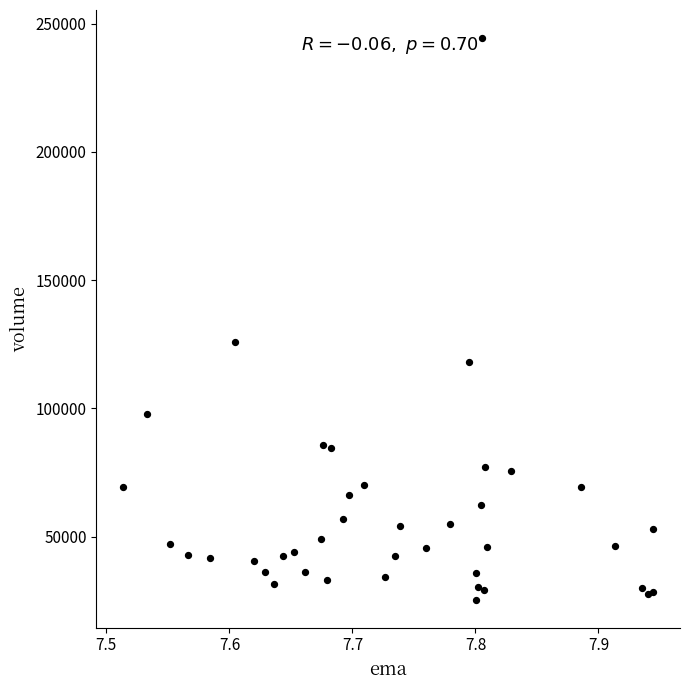

What Y value in the scatter plot is closest to 134950?

126000